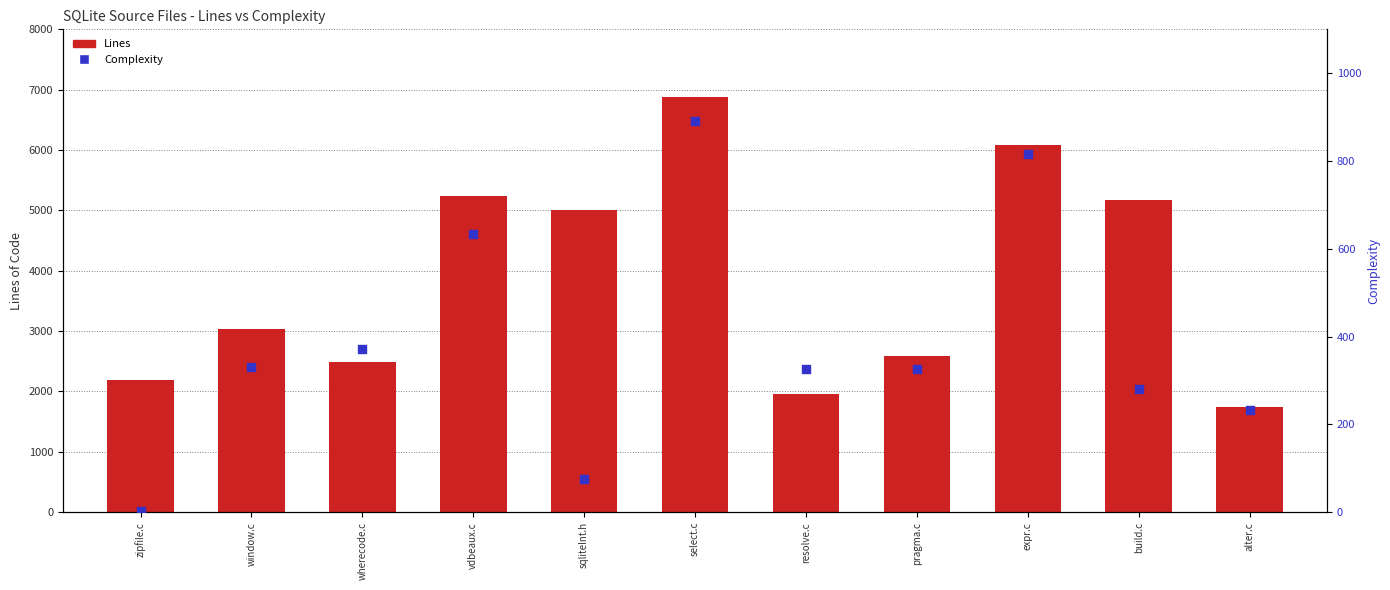

At how many categories does at least one series exceed 445?

11